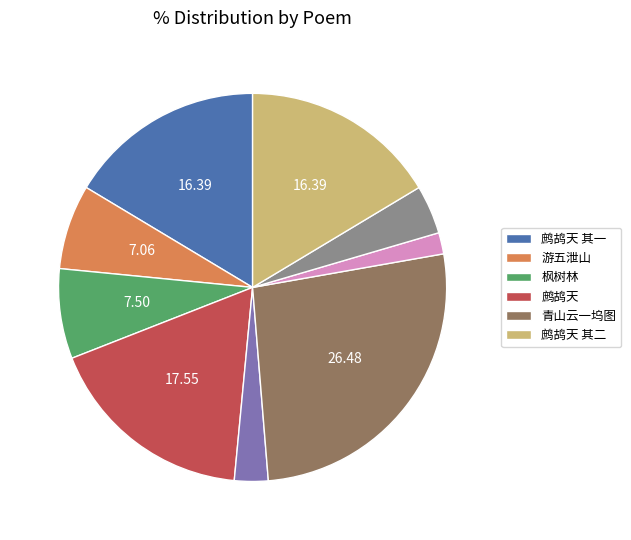

Count the number of slices in the pie.

9